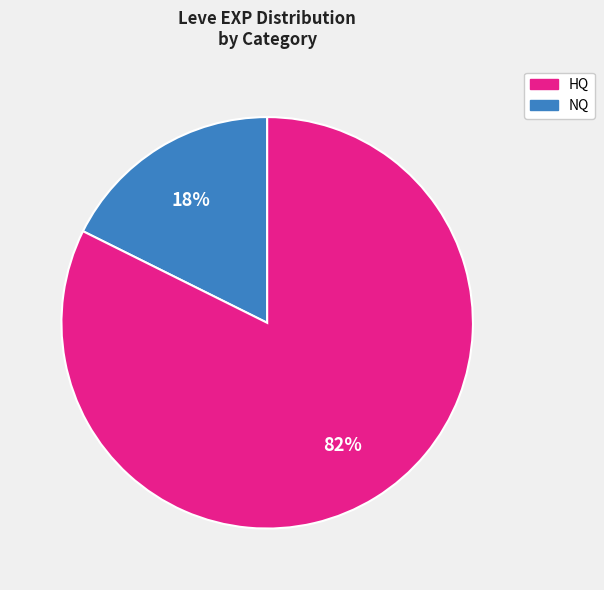

Is there any slice that represents more than half of the pie?

Yes